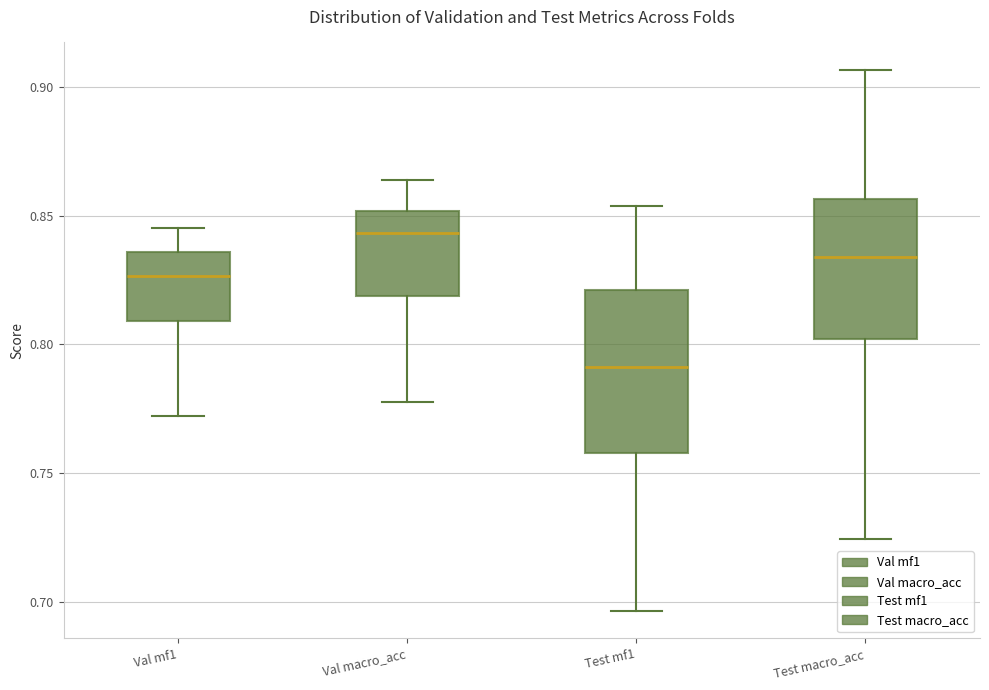

Reading left to right, transcribe this box plot: for each box, give where its median line is, the range the box spans, and where its two whiskers end, as read against the y-axis. The values are not printed on the chart, so give them approximately, as read against the axis.

Val mf1: median 0.825, box 0.810 to 0.835, whiskers 0.770 to 0.845
Val macro_acc: median 0.845, box 0.820 to 0.850, whiskers 0.780 to 0.865
Test mf1: median 0.790, box 0.760 to 0.820, whiskers 0.695 to 0.855
Test macro_acc: median 0.835, box 0.800 to 0.855, whiskers 0.725 to 0.905